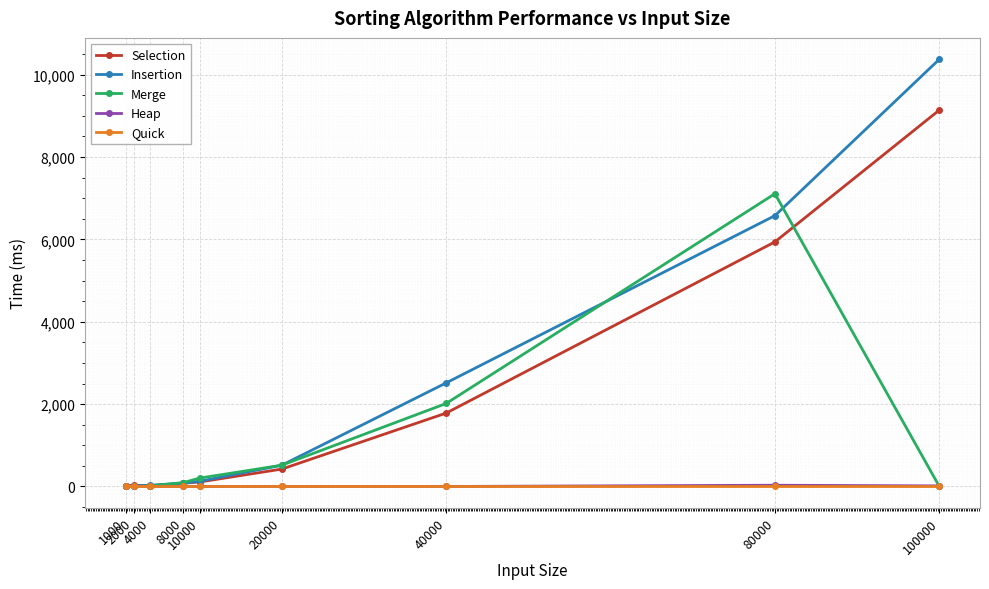

What is the maximum value shown in the chart?

10375